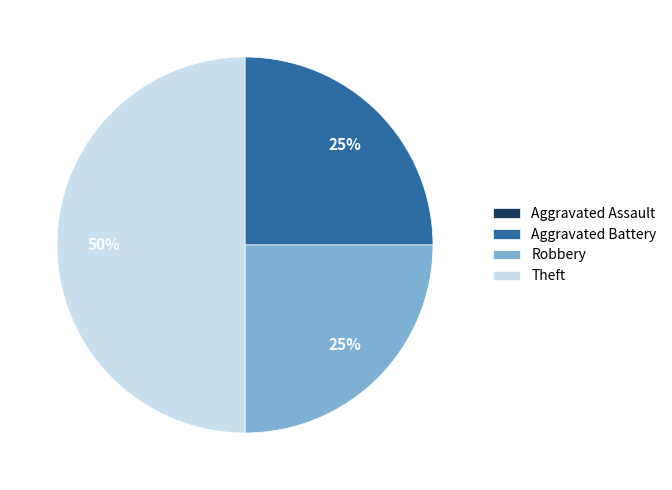

To the nearest percent, what is the difference between the largest and smallest slice percentages?

50%